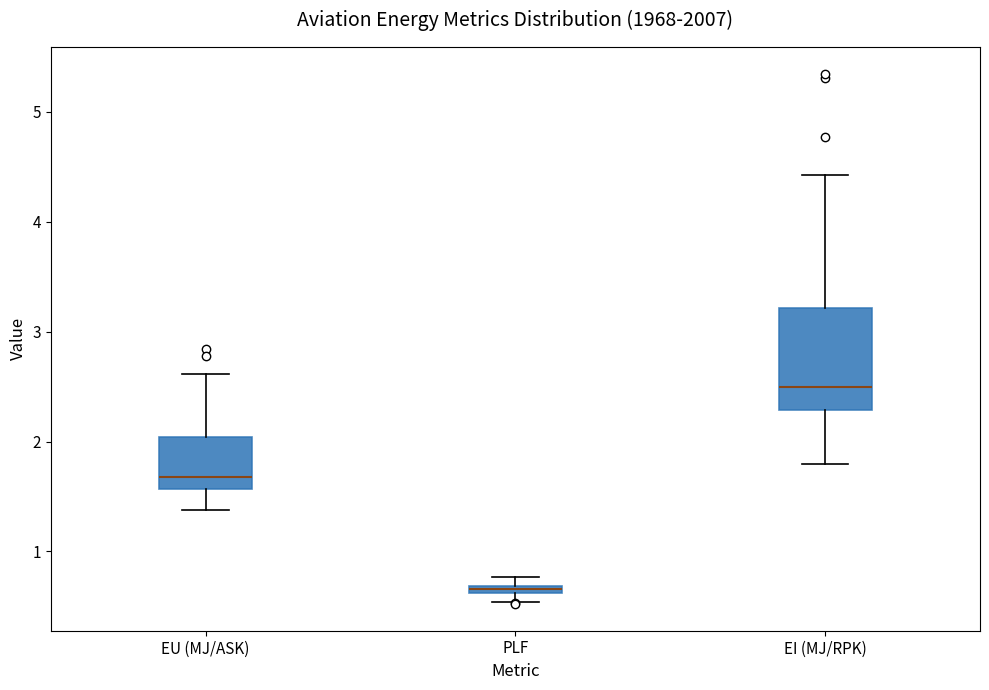

Which box has the highest median line?

EI (MJ/RPK)